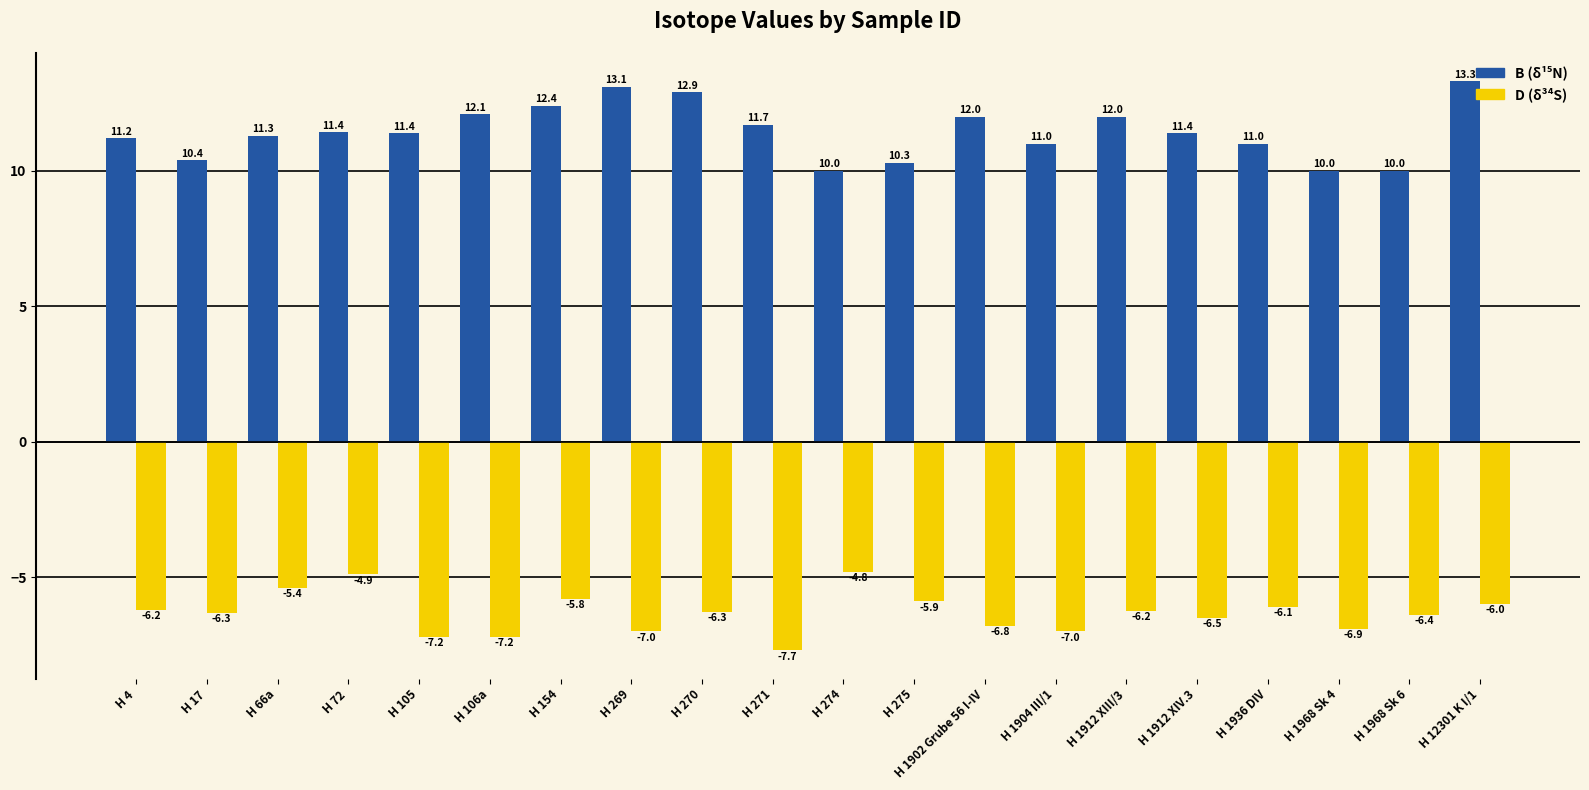

Which label corresponds to the smallest value in the chart?

H 271